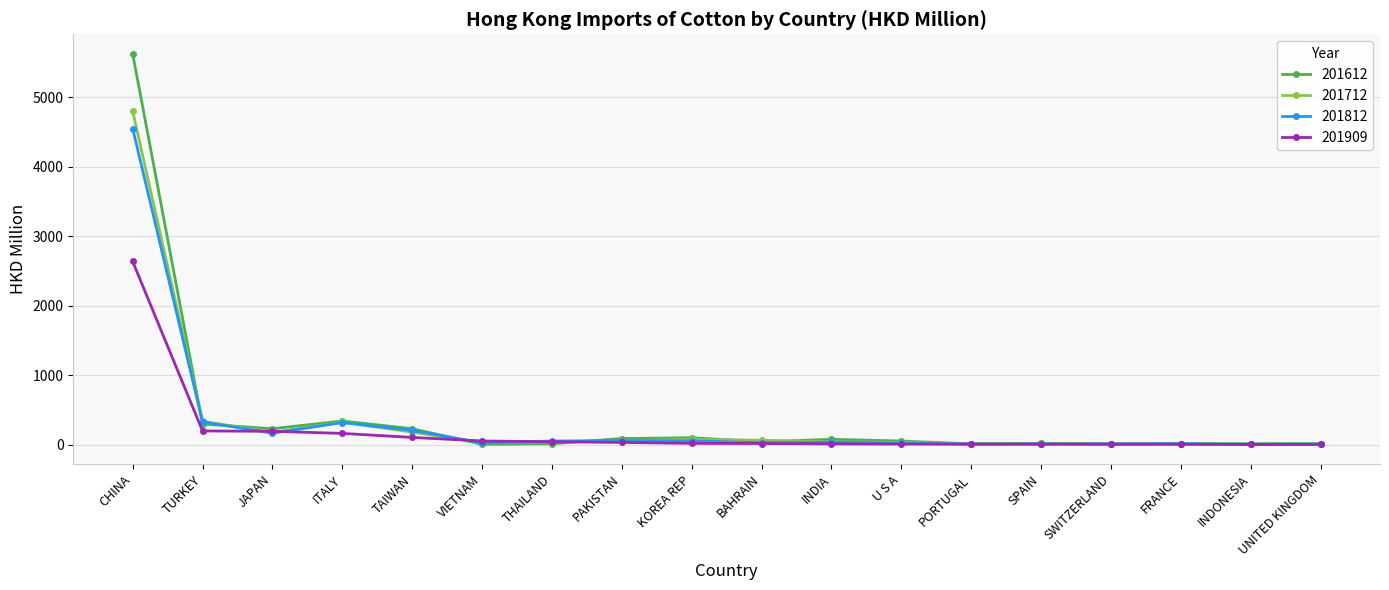

What are all the series names shown in the legend?

201612, 201712, 201812, 201909